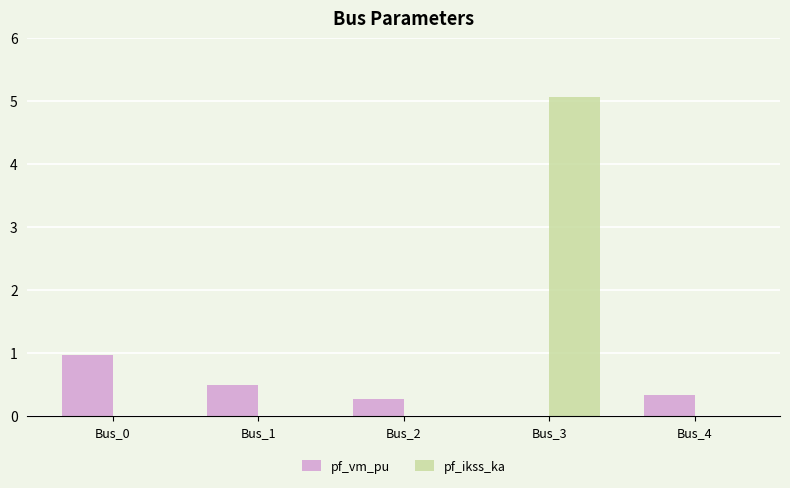

At which label is pf_vm_pu closest to 0?

Bus_3